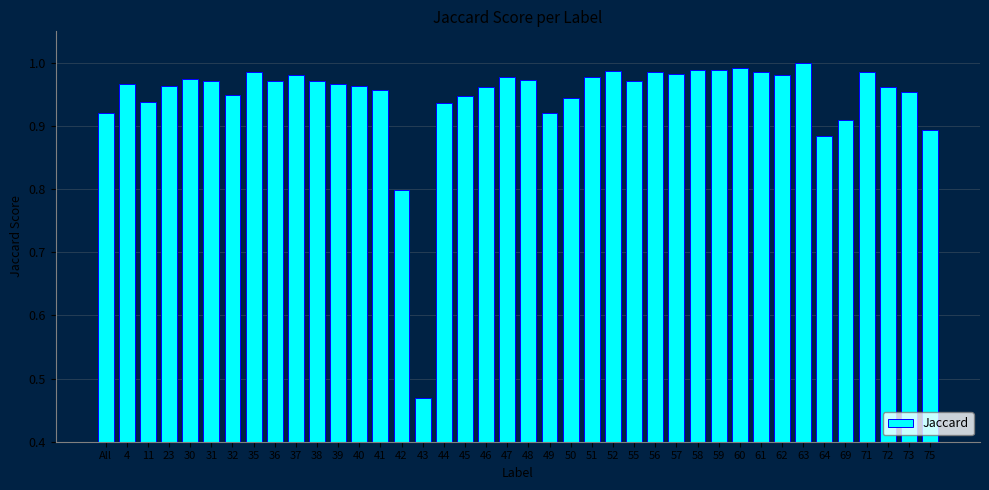

The value at 51 is 0.2. True or false?

False